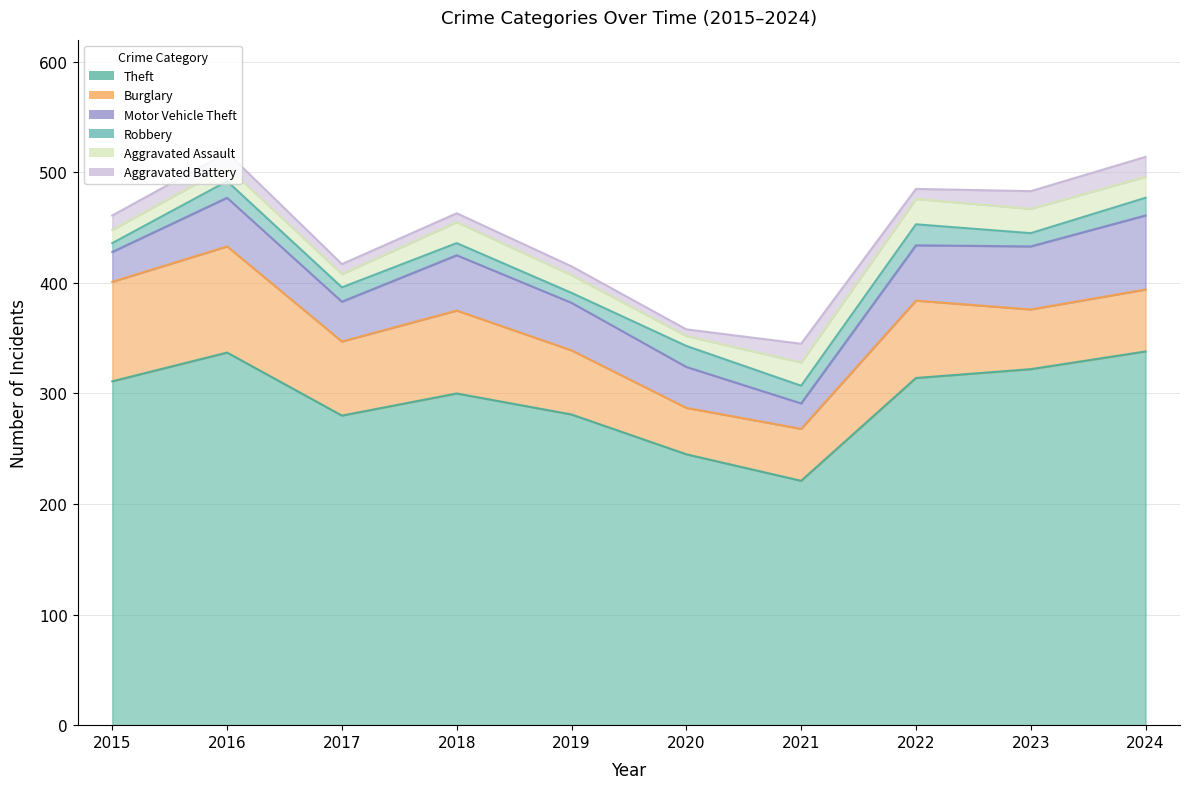

How many values in the Motor Vehicle Theft series exceed 44?

4